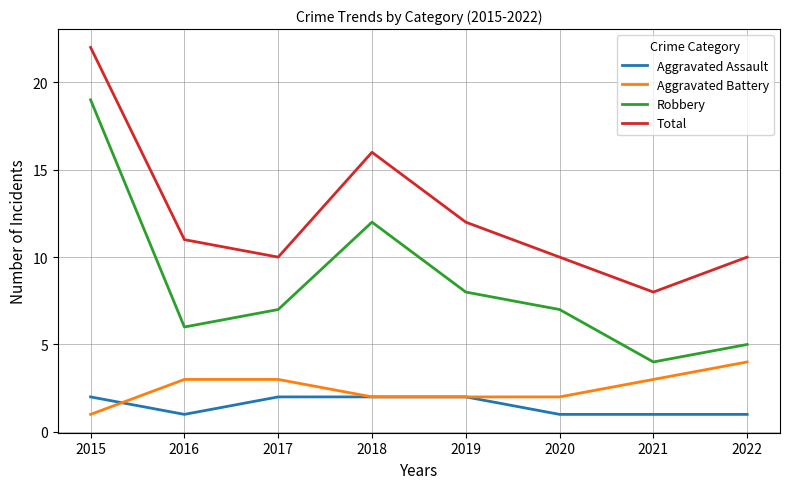

At 2016, list the series in order from smallest to largest.

Aggravated Assault, Aggravated Battery, Robbery, Total